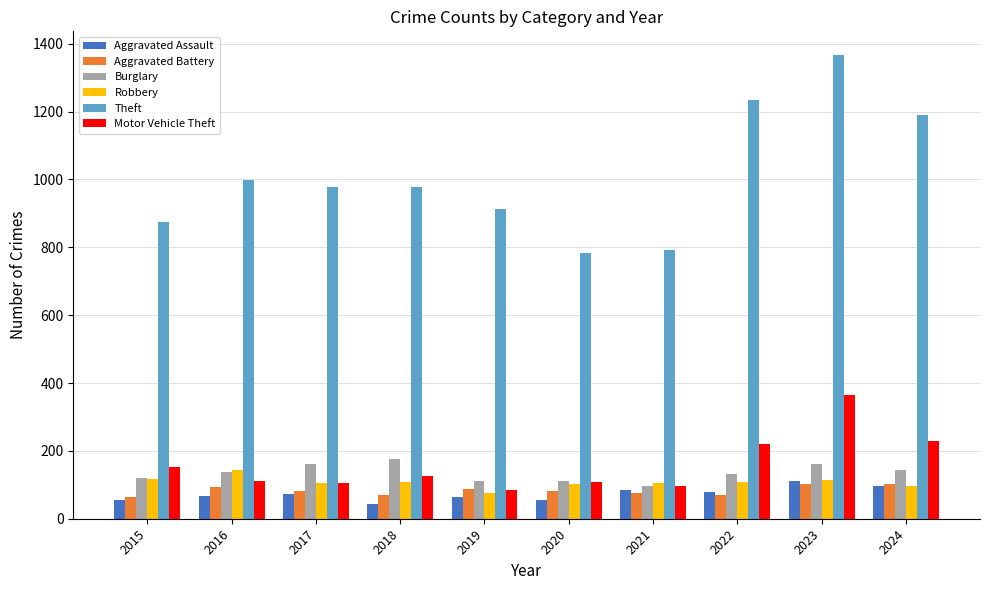

What are all the series names shown in the legend?

Aggravated Assault, Aggravated Battery, Burglary, Robbery, Theft, Motor Vehicle Theft